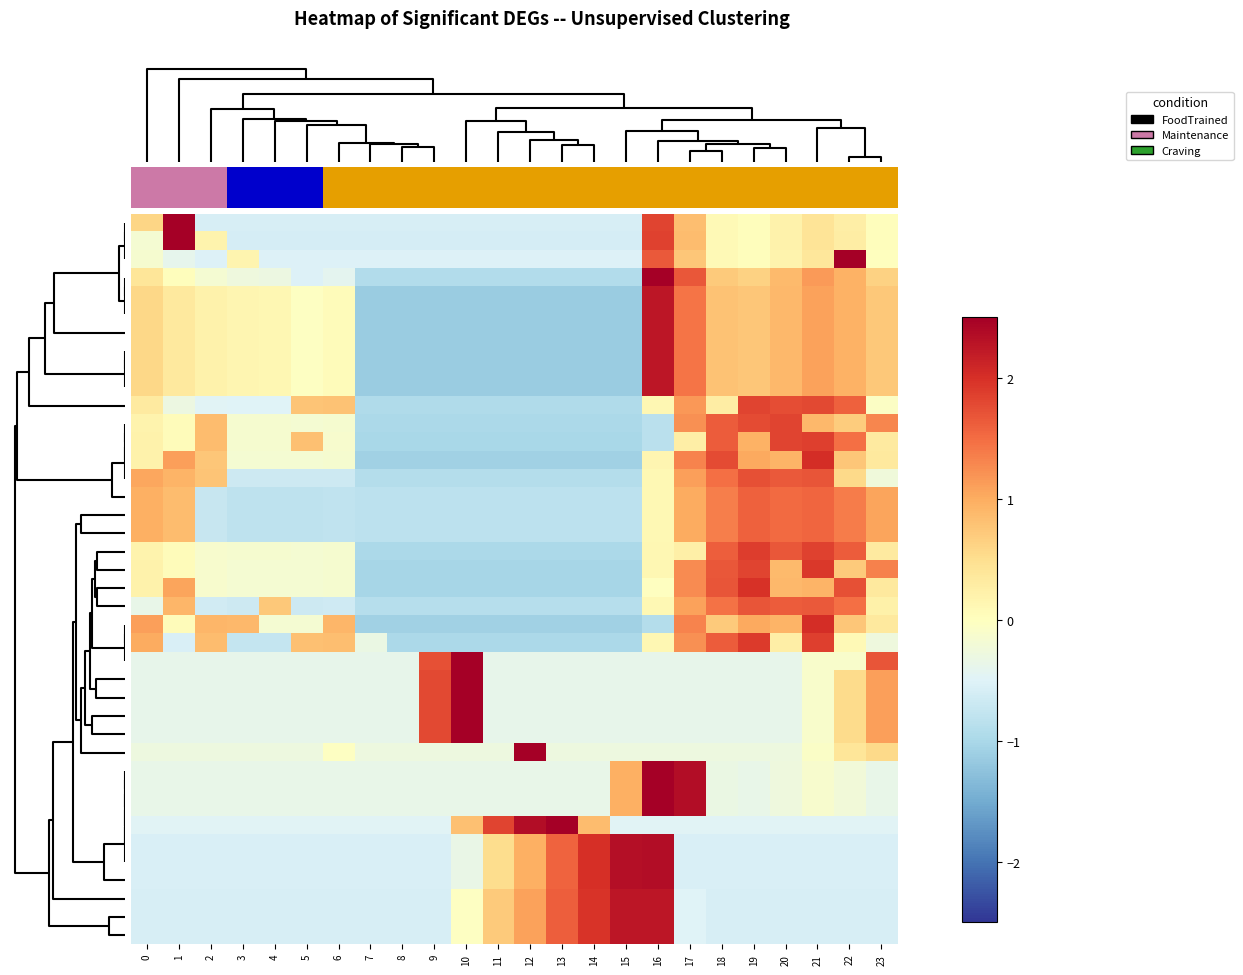

Which has a higher value, 20 or 7?

20